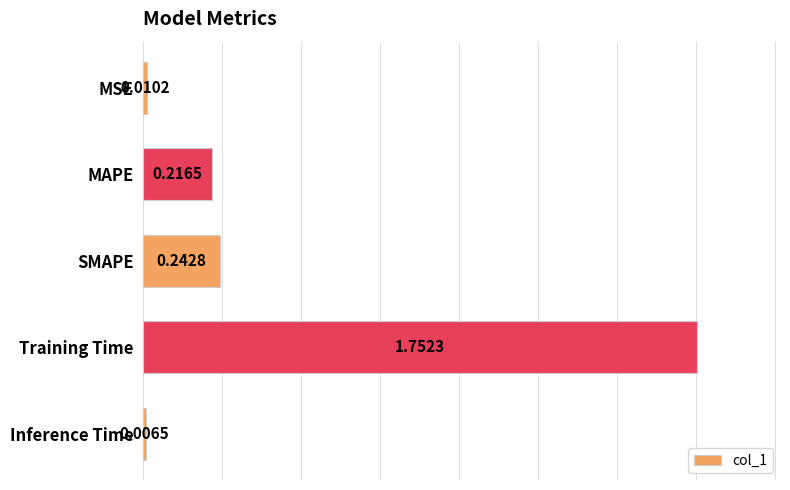

At which label is the value closest to 0?

Inference Time